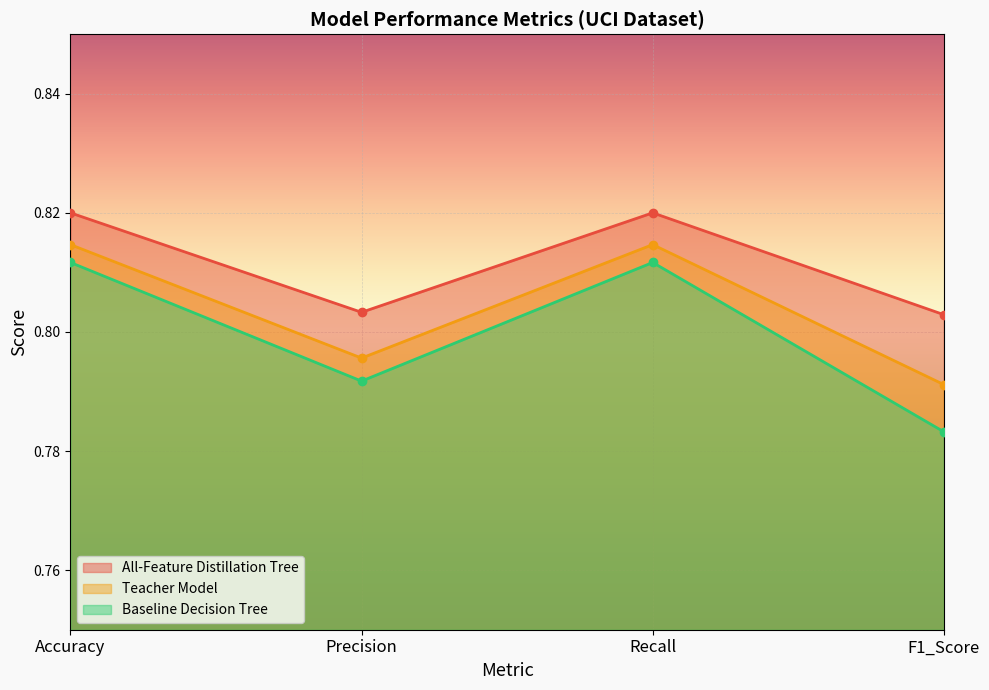

True or false: All-Feature Distillation Tree and Teacher Model intersect in this chart.

False